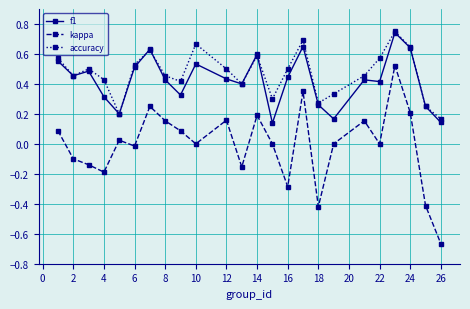

True or false: kappa and f1 intersect in this chart.

False